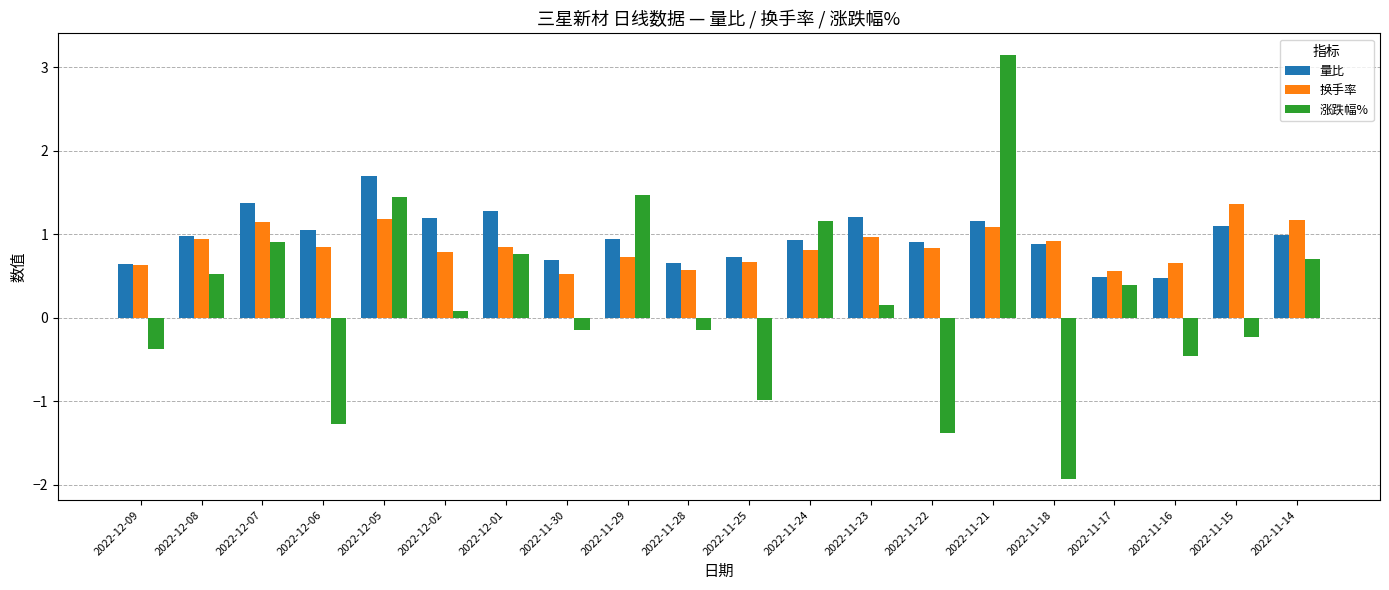

At which category is the sum across all series the highest?

2022-11-21